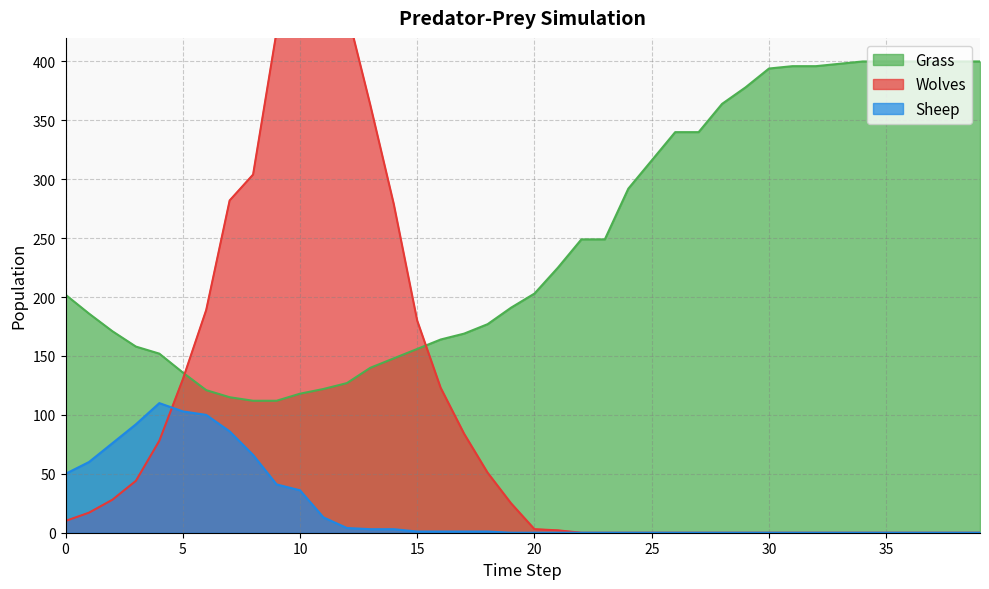

At 19, list the series in order from smallest to largest.

Sheep, Wolves, Grass